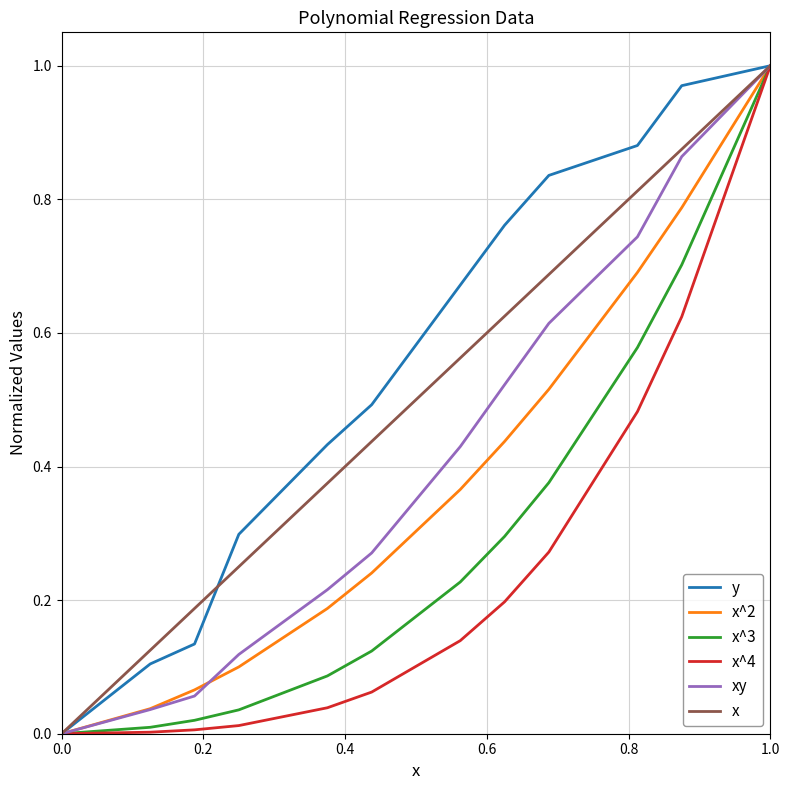

Which series has the largest total across all categories?

y